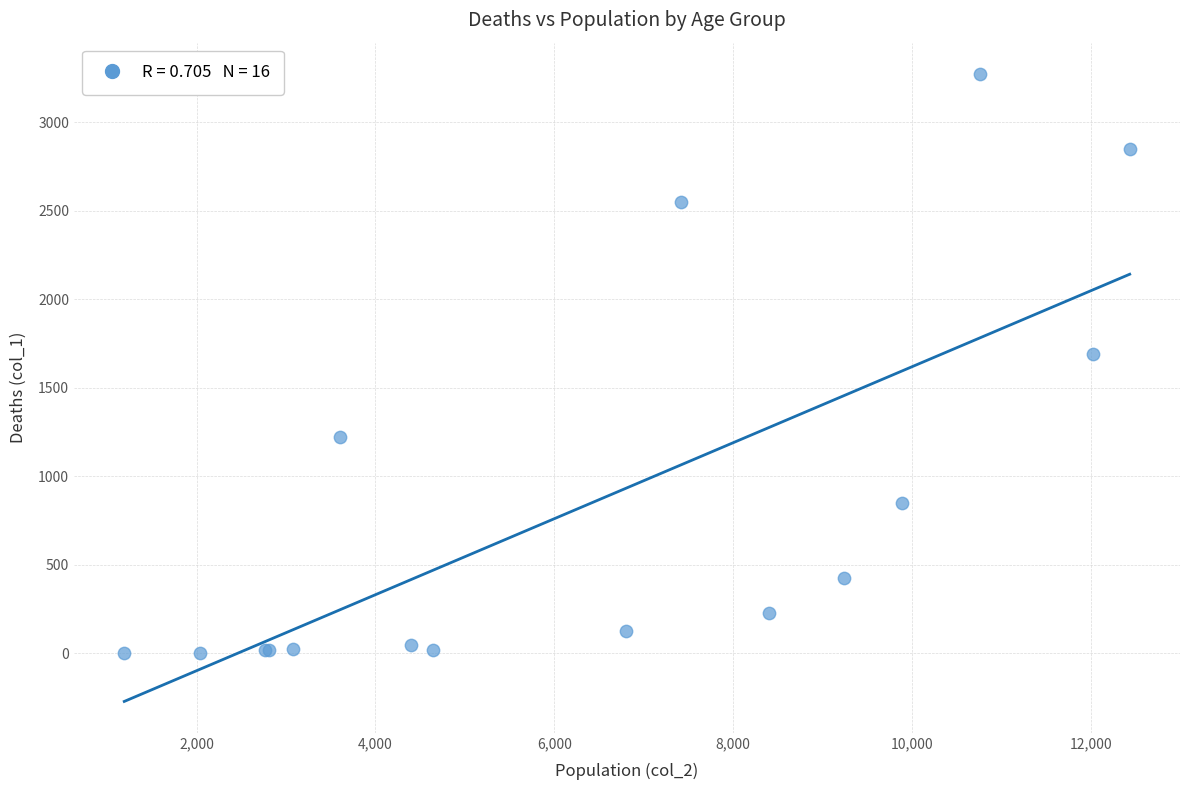

What Y value in the scatter plot is closest to 1638?

1690